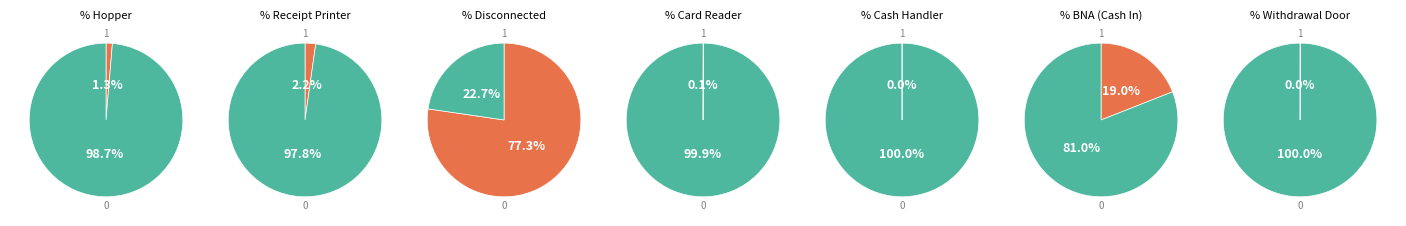

To the nearest percent, what portion does Hopper represent?

1%